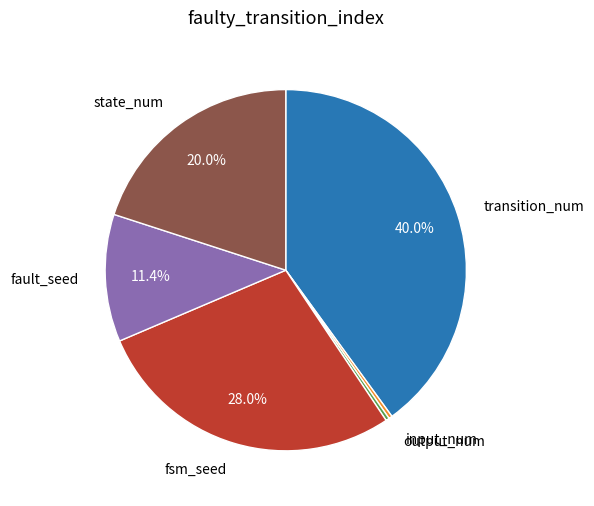

Does any single category account for the majority?

No